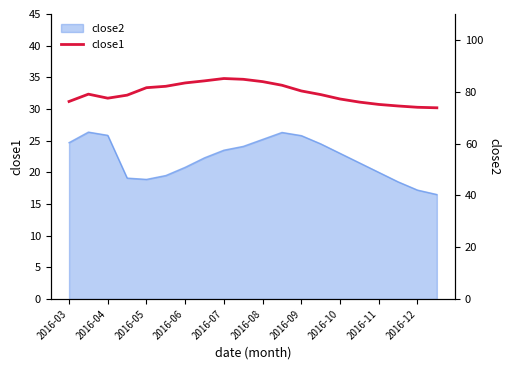

How many values are below 79?

10